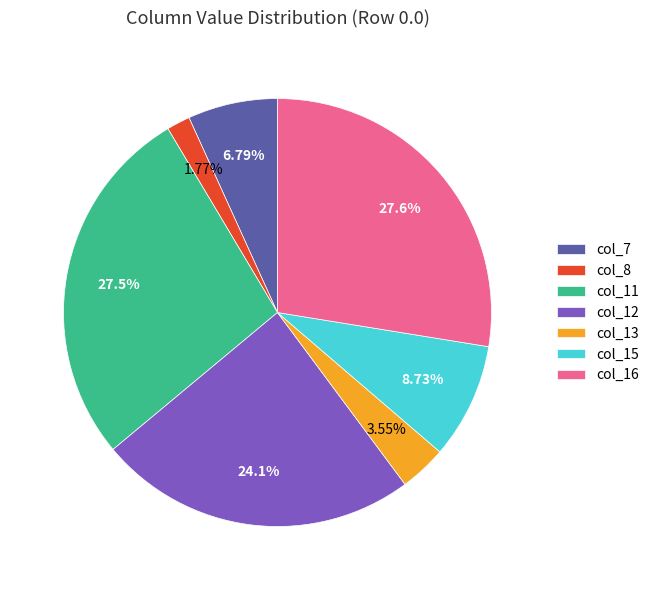

Is there any slice that represents more than half of the pie?

No